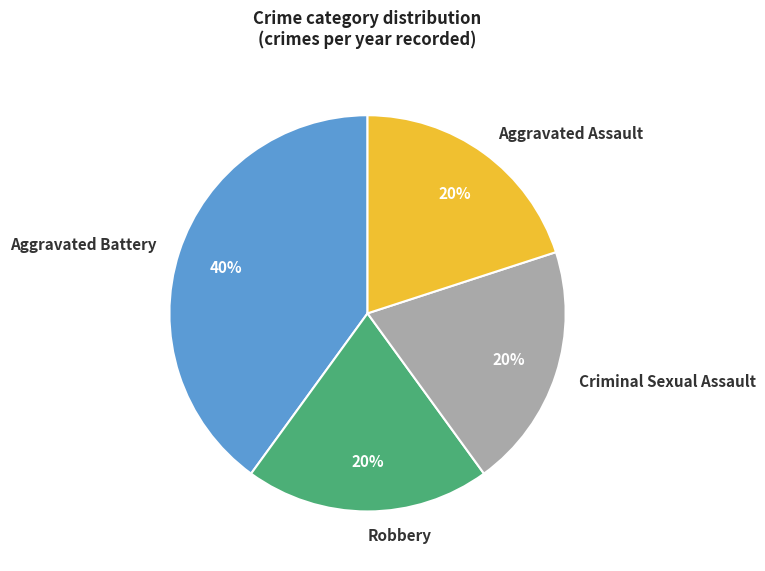

Combined, do Robbery and Criminal Sexual Assault account for over 50%?

No